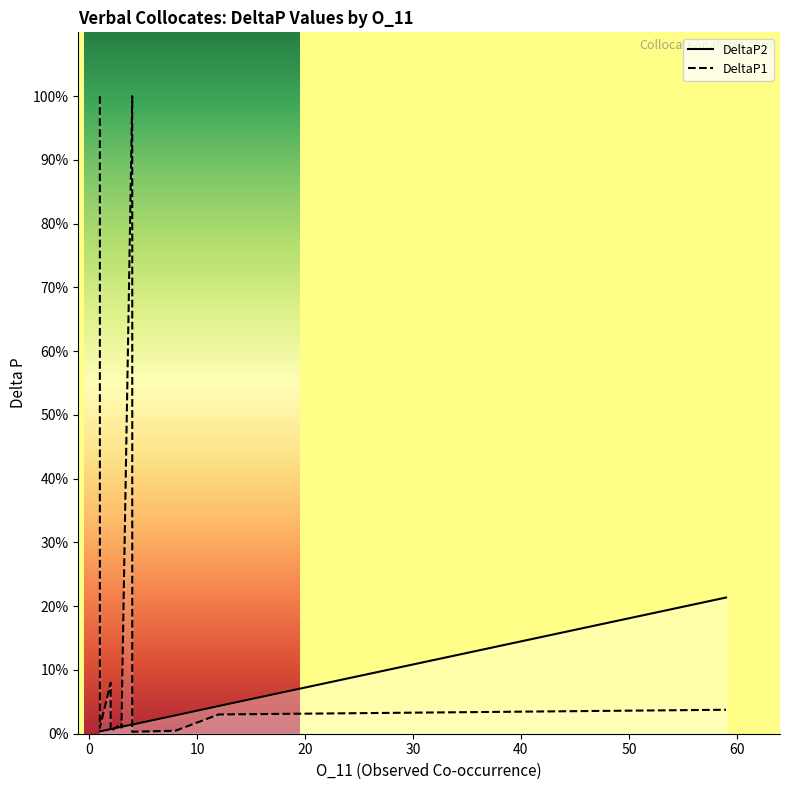

How many intersections are there between DeltaP1 and DeltaP2?

8